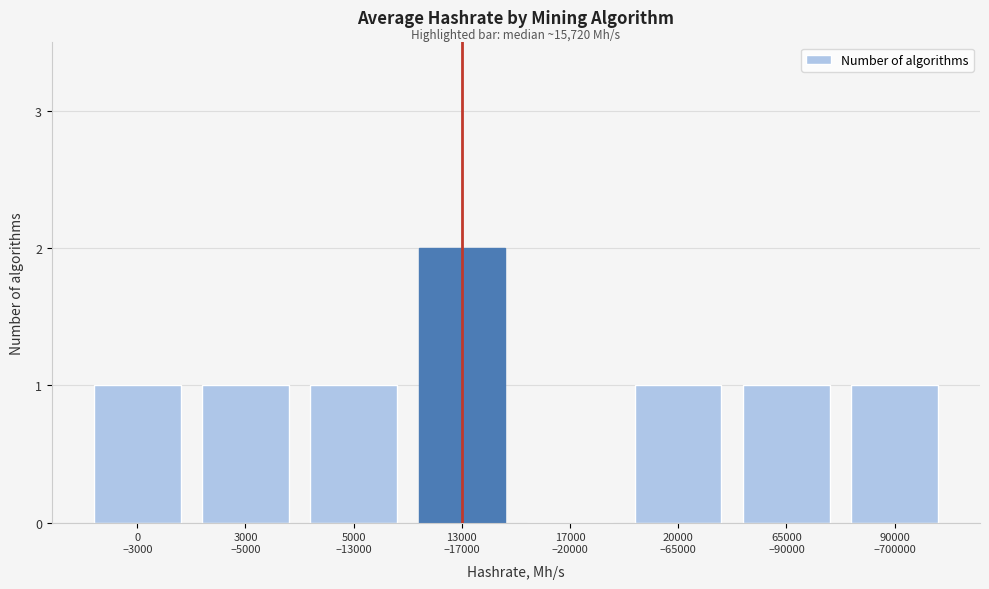

What is the sum of all values?

8